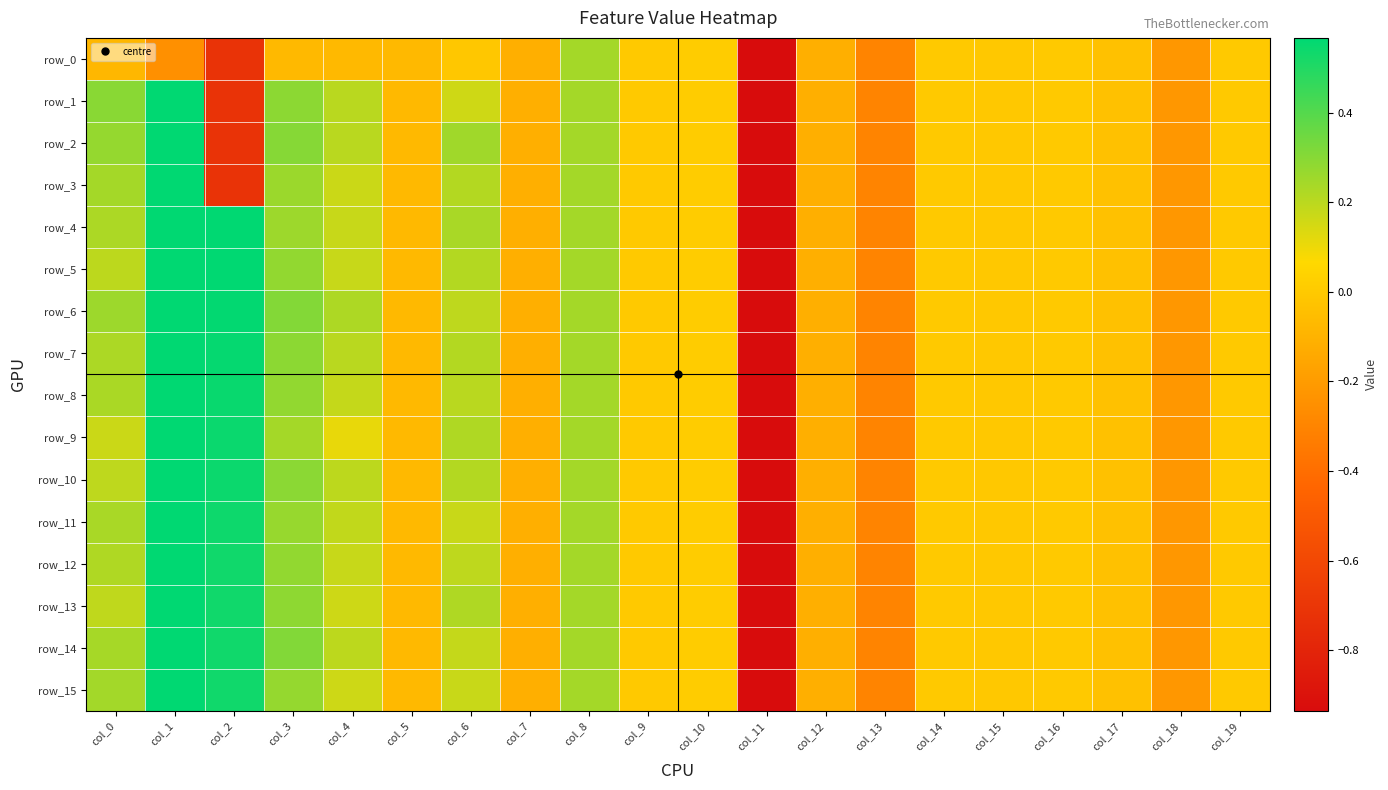

Is it true that row_12 equals -5.1 at col_11?

True